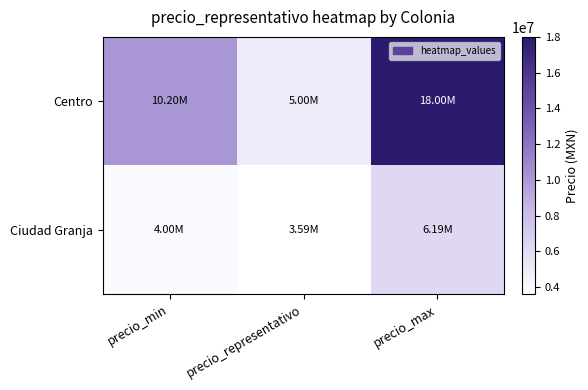

Reading left to right, extract all data points from this chart.

Centro: precio_min=10204000	precio_representativo=5000000	precio_max=18000000
Ciudad Granja: precio_min=4000000	precio_representativo=3590000	precio_max=6189000